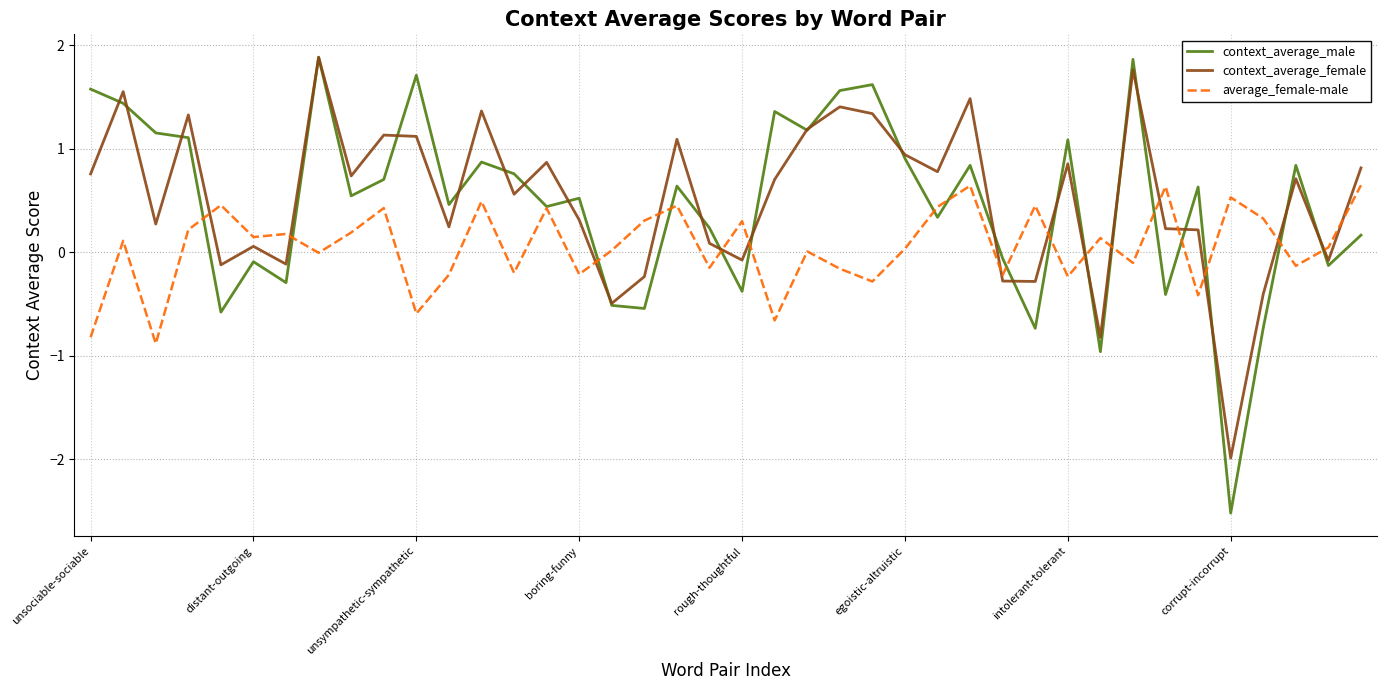

How many distinct data groups are displayed?

3